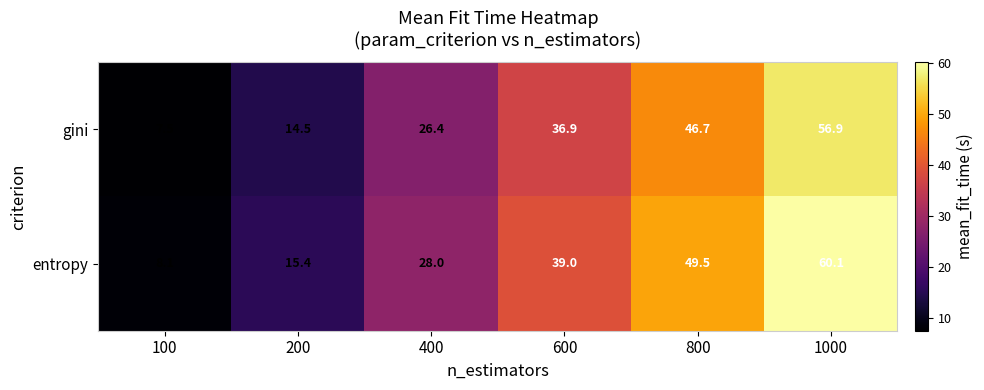

Which series changed the most between 200 and 1000?

entropy